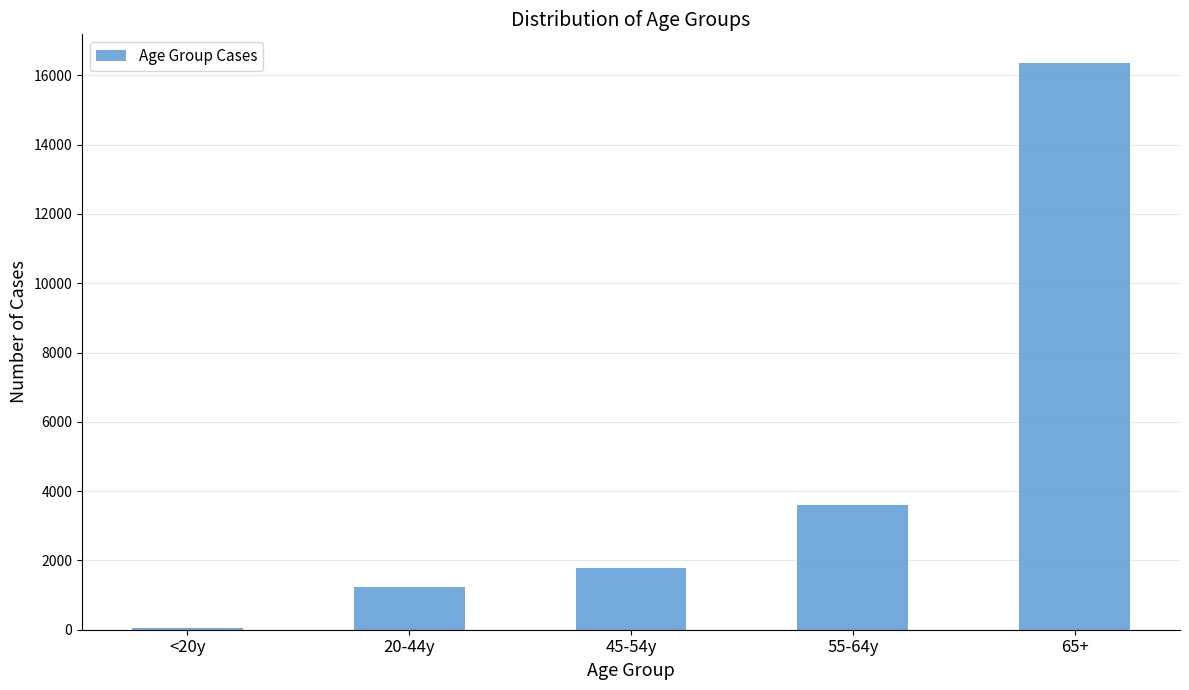

What is the change in value from <20y to 20-44y?

+1188